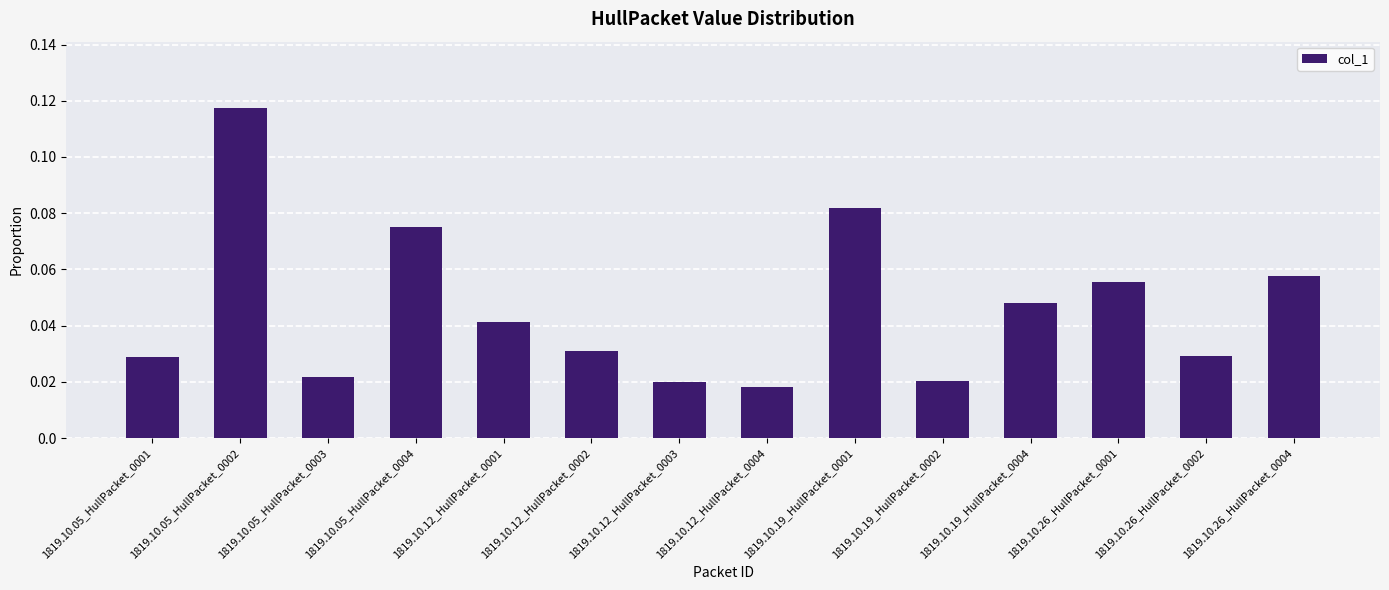

What is the label of the 11th bar from the right?

1819.10.05_HullPacket_0004